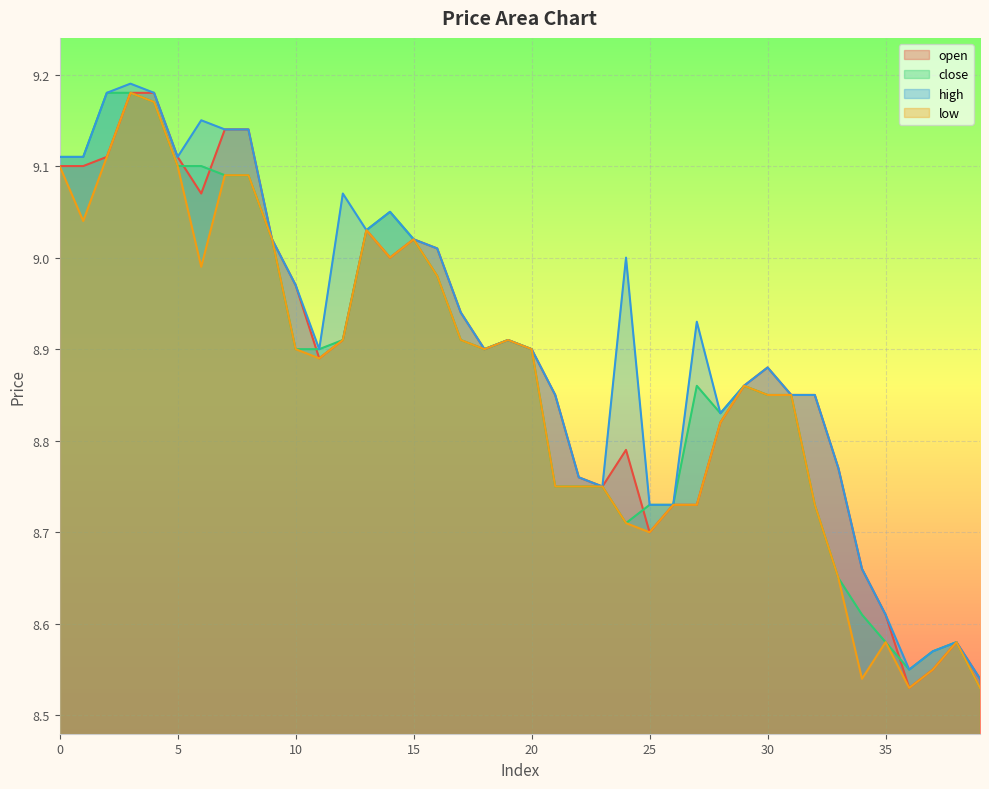

True or false: low has a value of 8.8 at 23.

True